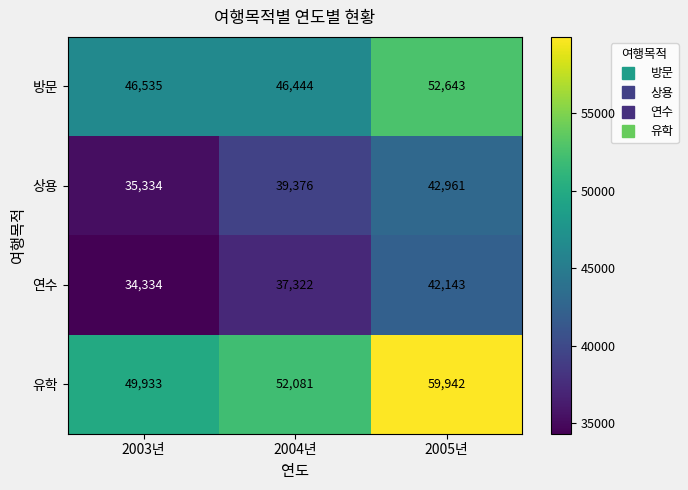

How many data points does each series have?

3